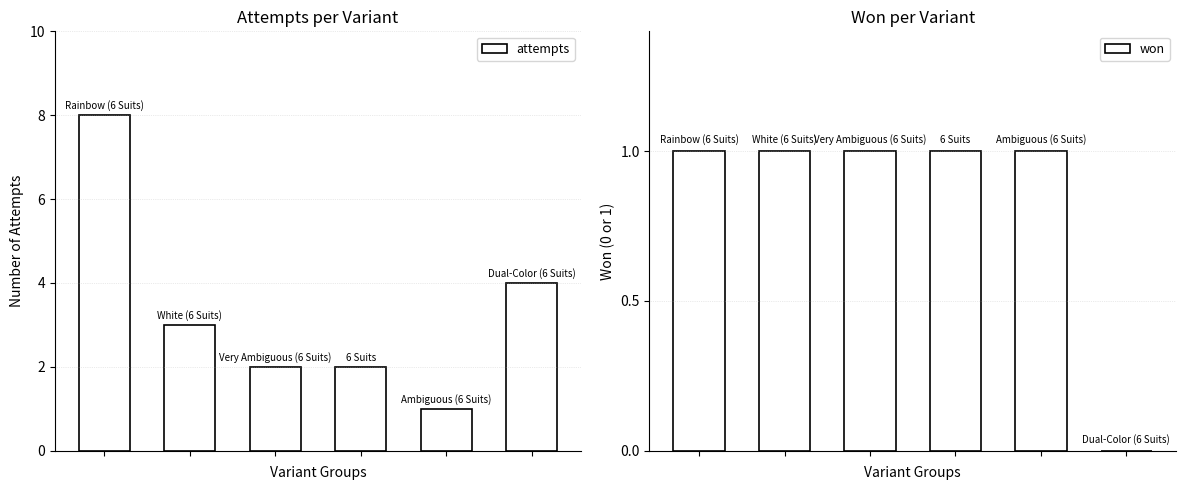

What is the total value across all series at 4?

2